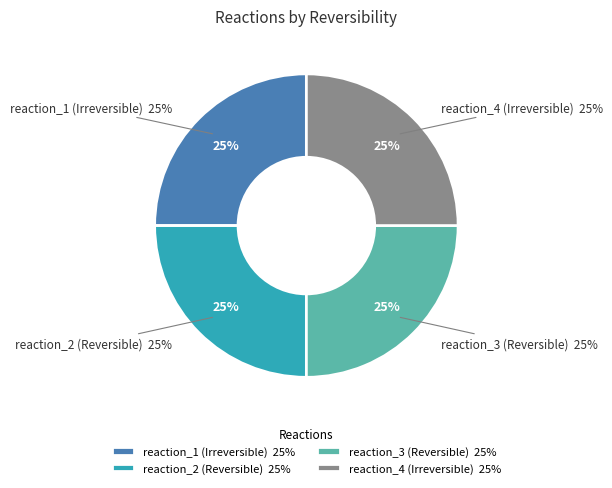

Which slice is the smallest?

reaction_1